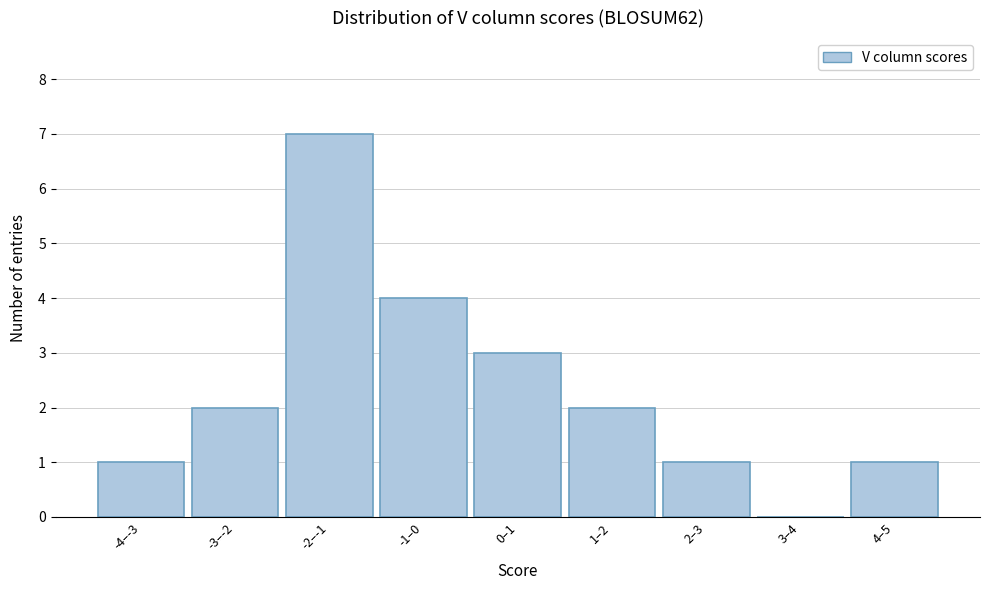

Reading left to right, what are all the values shown in this chart?

-4–-3=1	-3–-2=2	-2–-1=7	-1–0=4	0–1=3	1–2=2	2–3=1	3–4=0	4–5=1